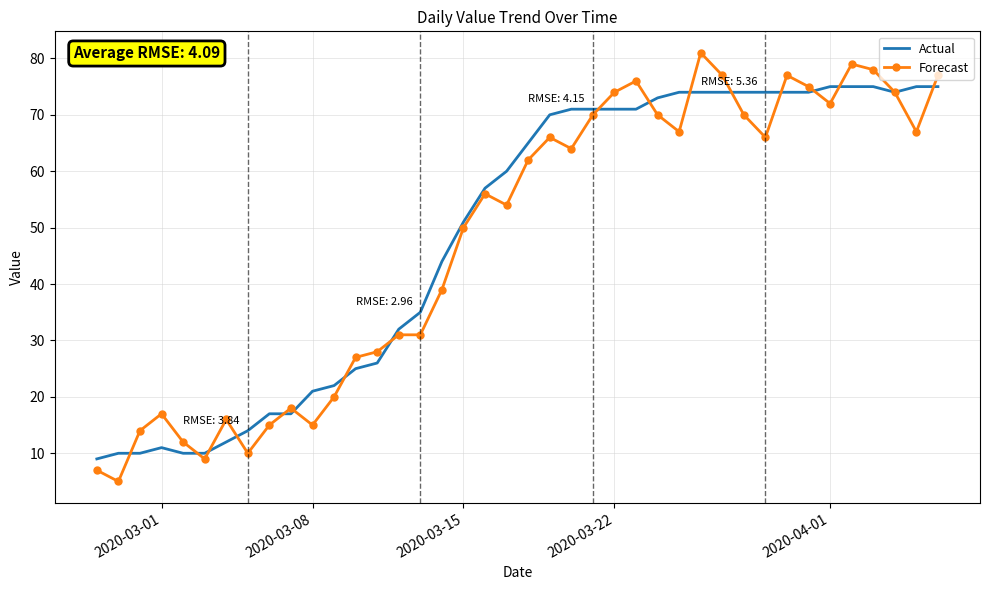

Which series has the largest range (max minus min)?

Forecast